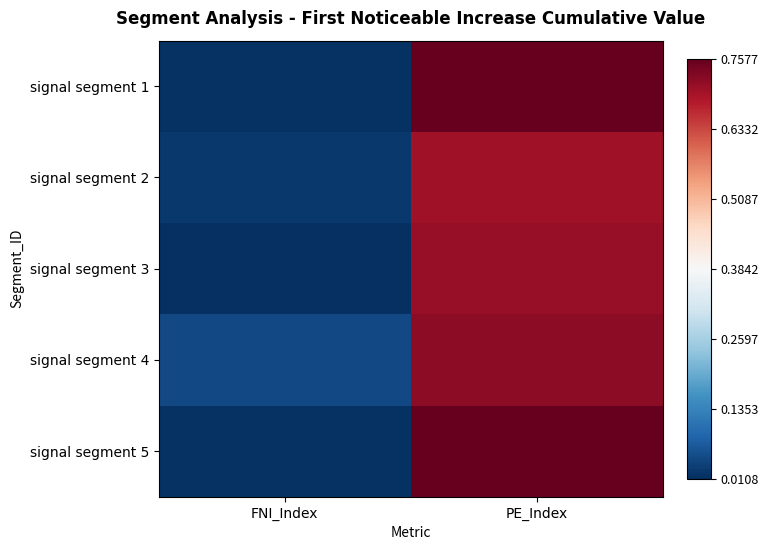

Which has a higher value, FNI_Index or PE_Index?

PE_Index